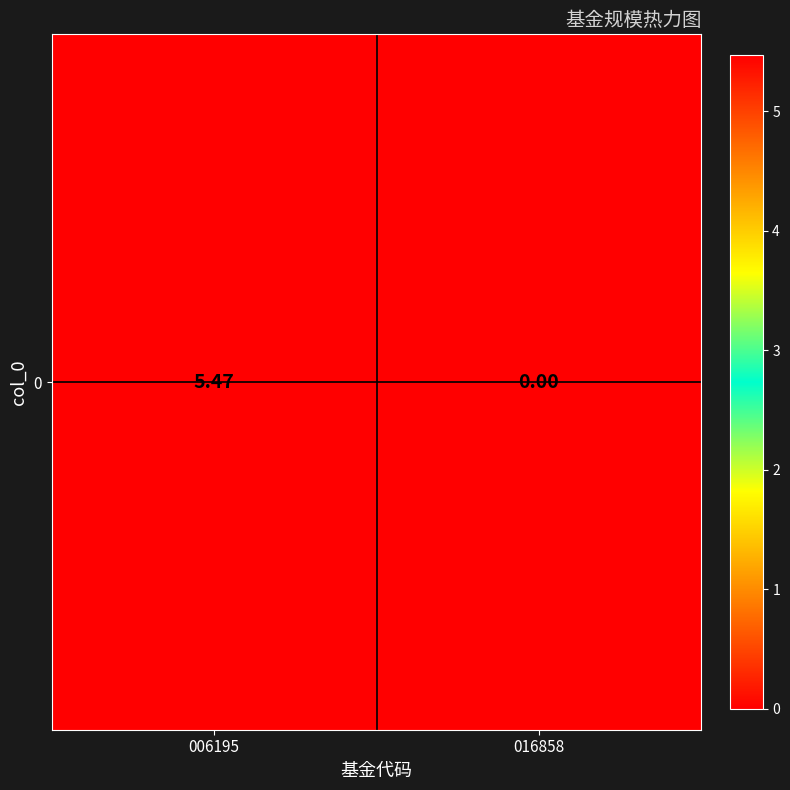

Between 016858 and 006195, which is larger?

006195